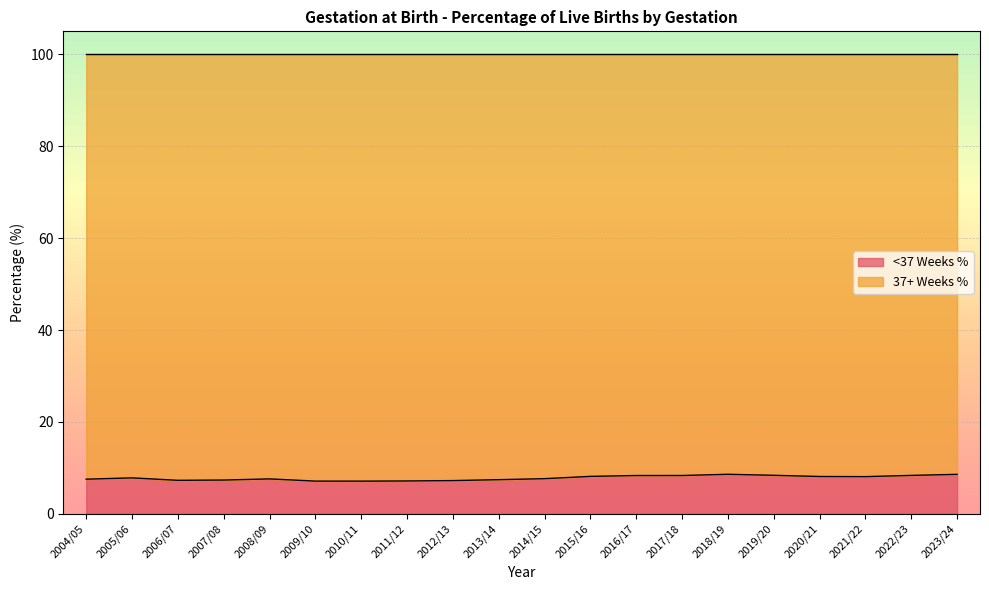

What is the label of the 13th point from the right?

2011/12